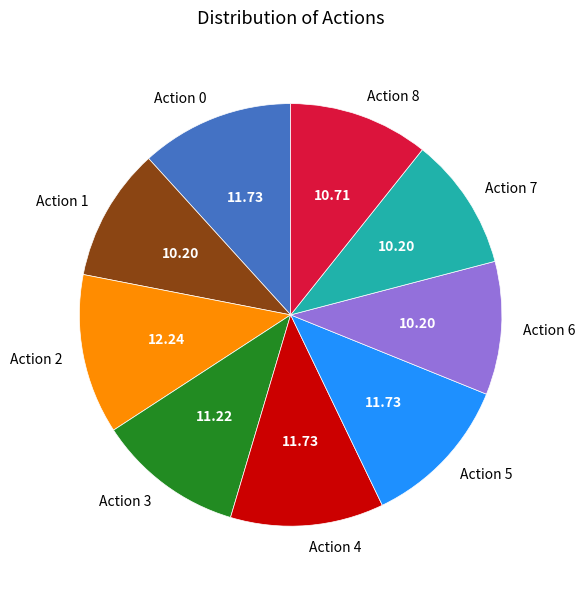

Is the sum of Action 8 and Action 0 greater than half?

No